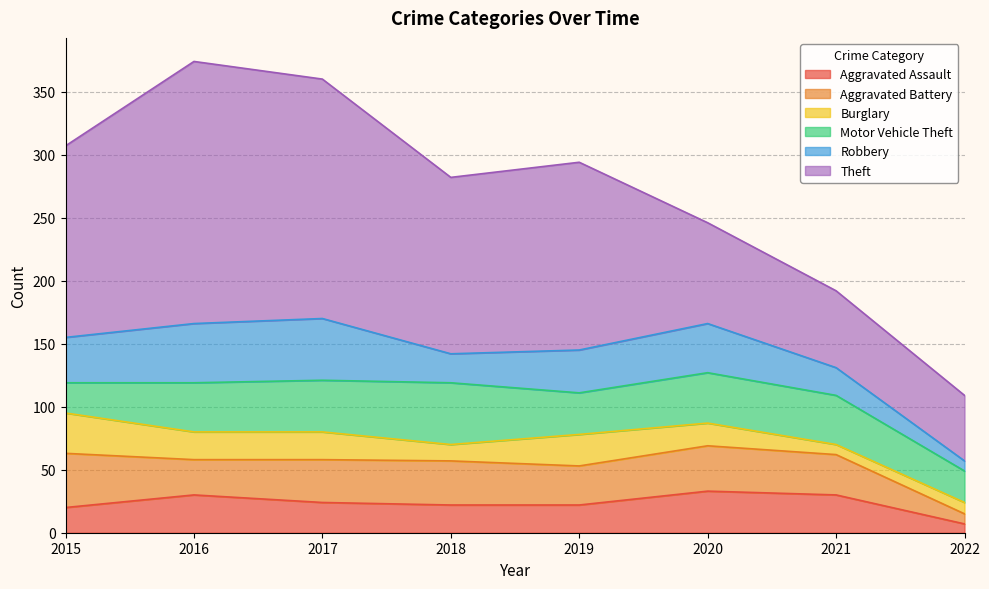

What is the highest value of the Robbery series?

49